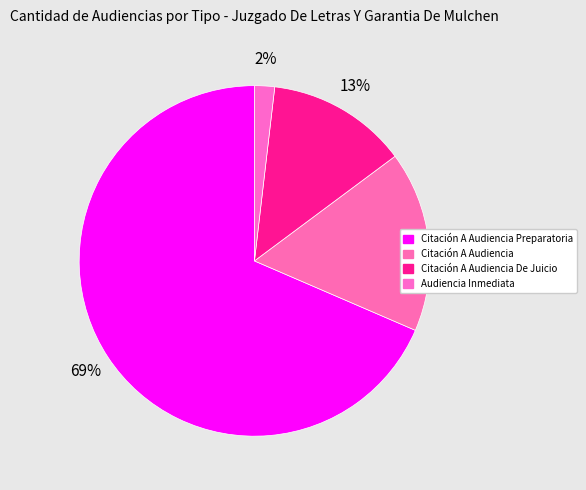

Rank the categories by value from lowest to highest.

Audiencia Inmediata, Citación A Audiencia De Juicio, Citación A Audiencia, Citación A Audiencia Preparatoria